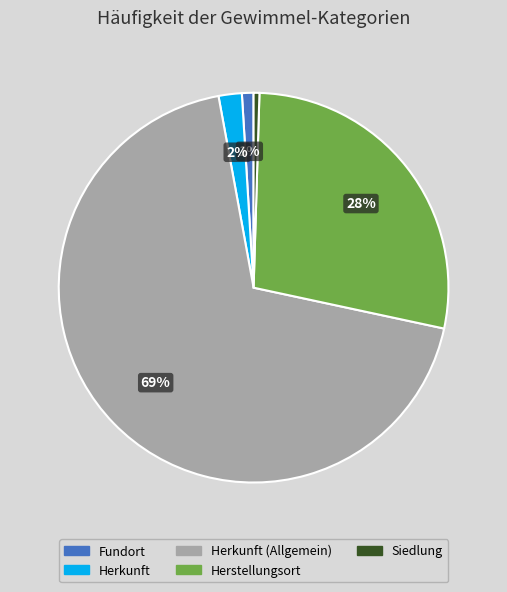

How many slices are in this pie chart?

5